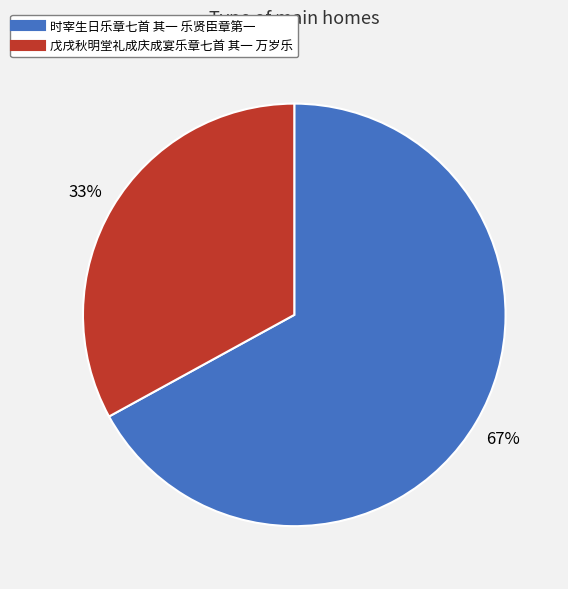

Is it true that 时宰生日乐章七首 其一 乐贤臣章第一 is 80% of the pie?

False